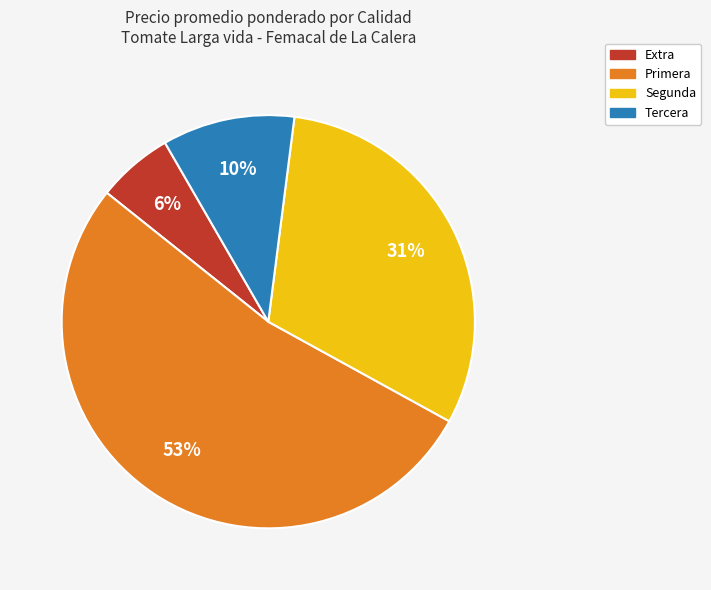

To the nearest percent, what is the difference between the largest and smallest slice percentages?

47%